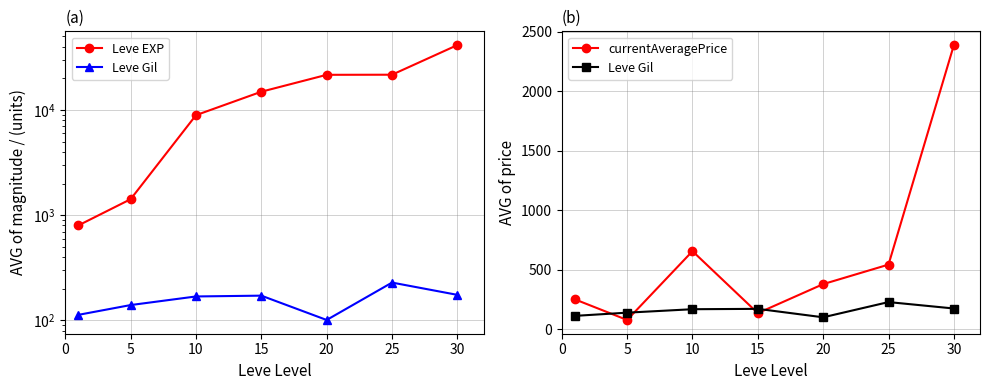

What is the average value of the Leve EXP series?

15818.6